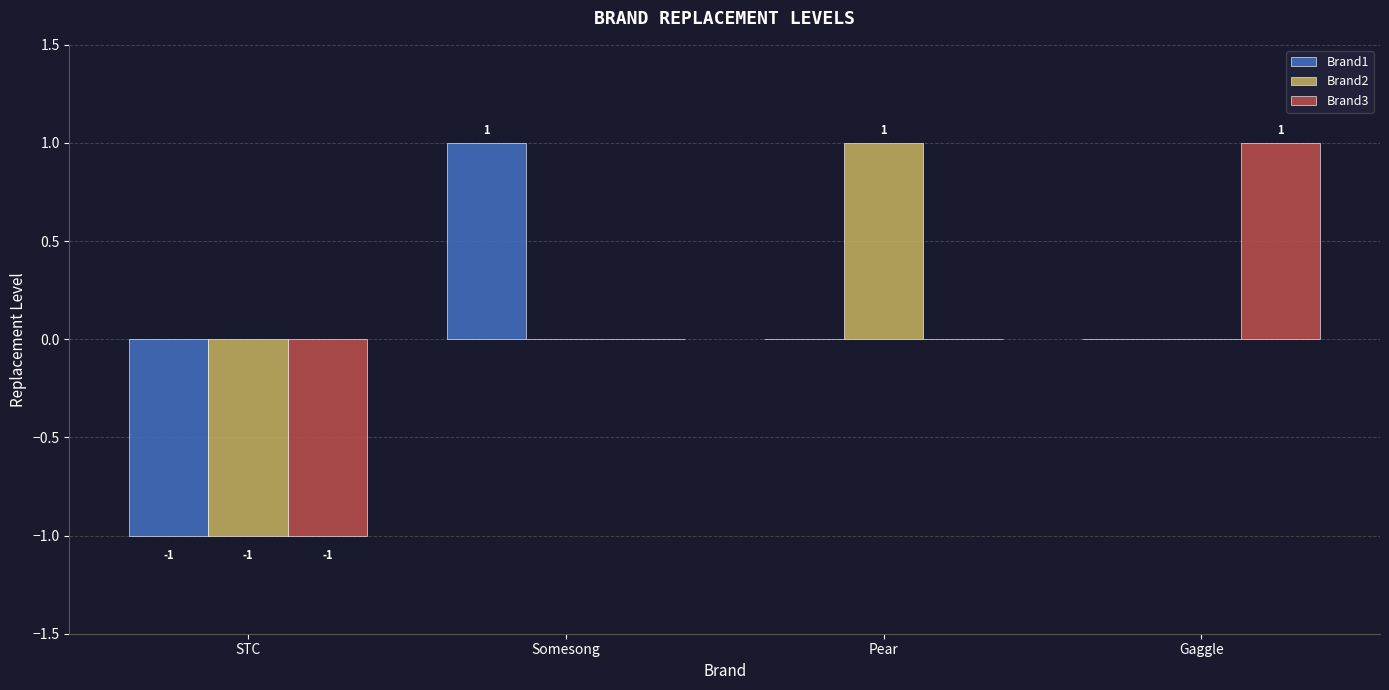

The value of Brand1 at Gaggle is 1. True or false?

False